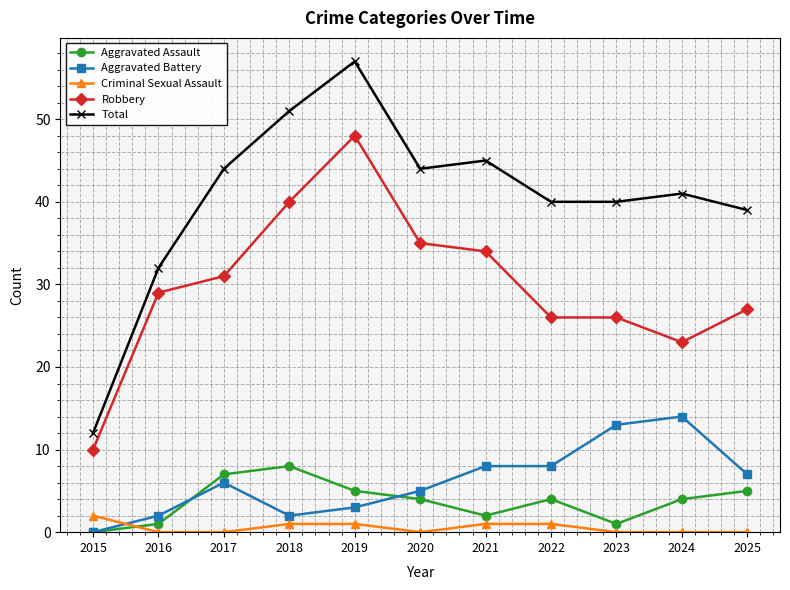

Reading left to right, transcribe all the data shown in this chart.

Aggravated Assault: 2015=0	2016=1	2017=7	2018=8	2019=5	2020=4	2021=2	2022=4	2023=1	2024=4	2025=5
Aggravated Battery: 2015=0	2016=2	2017=6	2018=2	2019=3	2020=5	2021=8	2022=8	2023=13	2024=14	2025=7
Criminal Sexual Assault: 2015=2	2016=0	2017=0	2018=1	2019=1	2020=0	2021=1	2022=1	2023=0	2024=0	2025=0
Robbery: 2015=10	2016=29	2017=31	2018=40	2019=48	2020=35	2021=34	2022=26	2023=26	2024=23	2025=27
Total: 2015=12	2016=32	2017=44	2018=51	2019=57	2020=44	2021=45	2022=40	2023=40	2024=41	2025=39